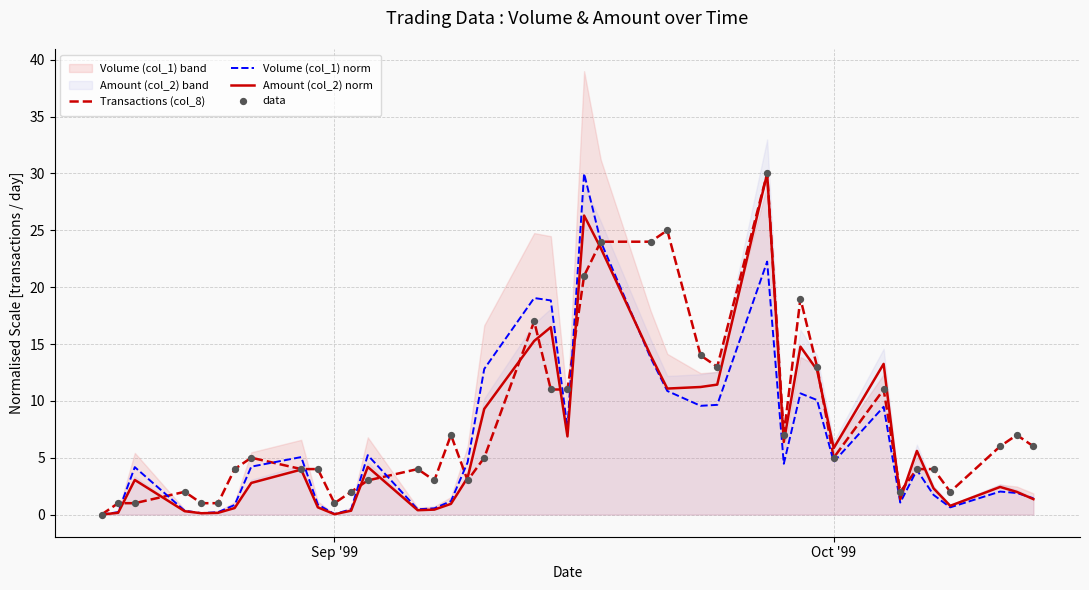

Which series has the largest total across all categories?

Transactions (col_8)